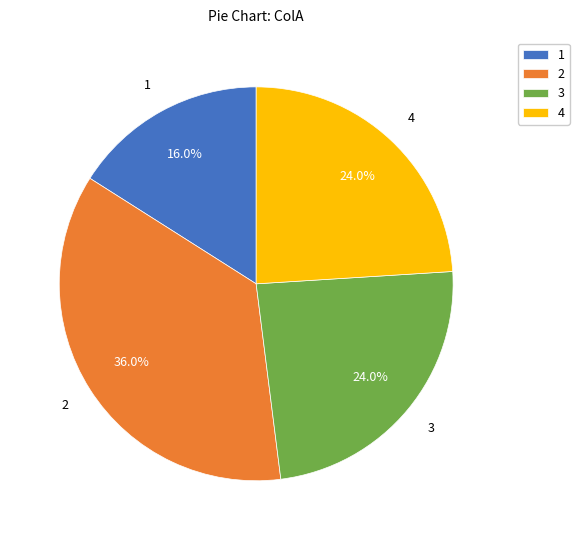

Count the number of slices in the pie.

4